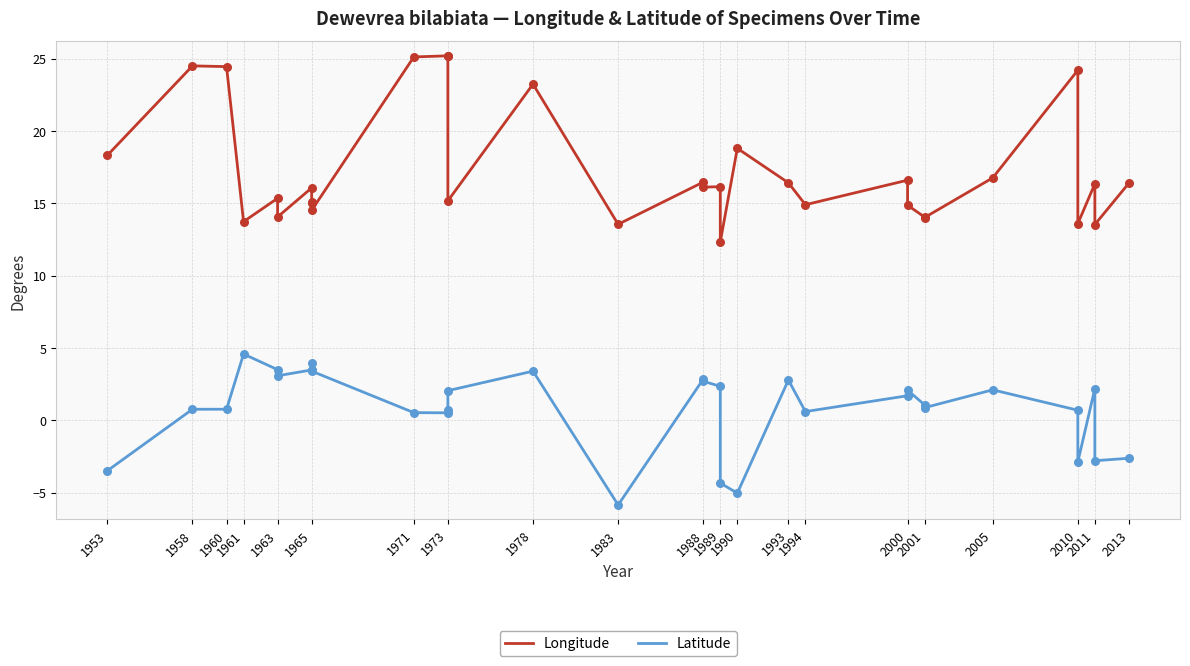

At how many categories does at least one series exceed 9?

33